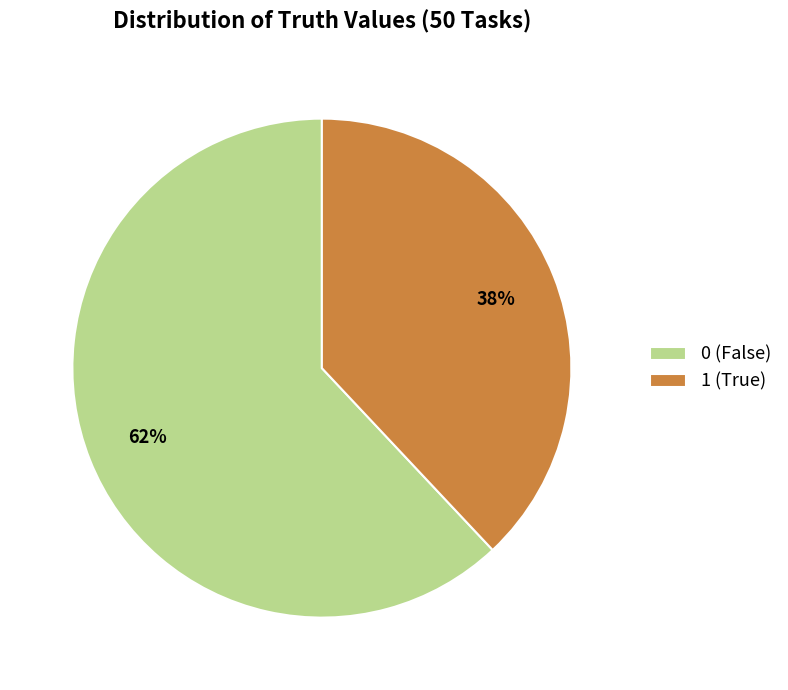

To the nearest percent, what is the difference between the largest and smallest slice percentages?

24%